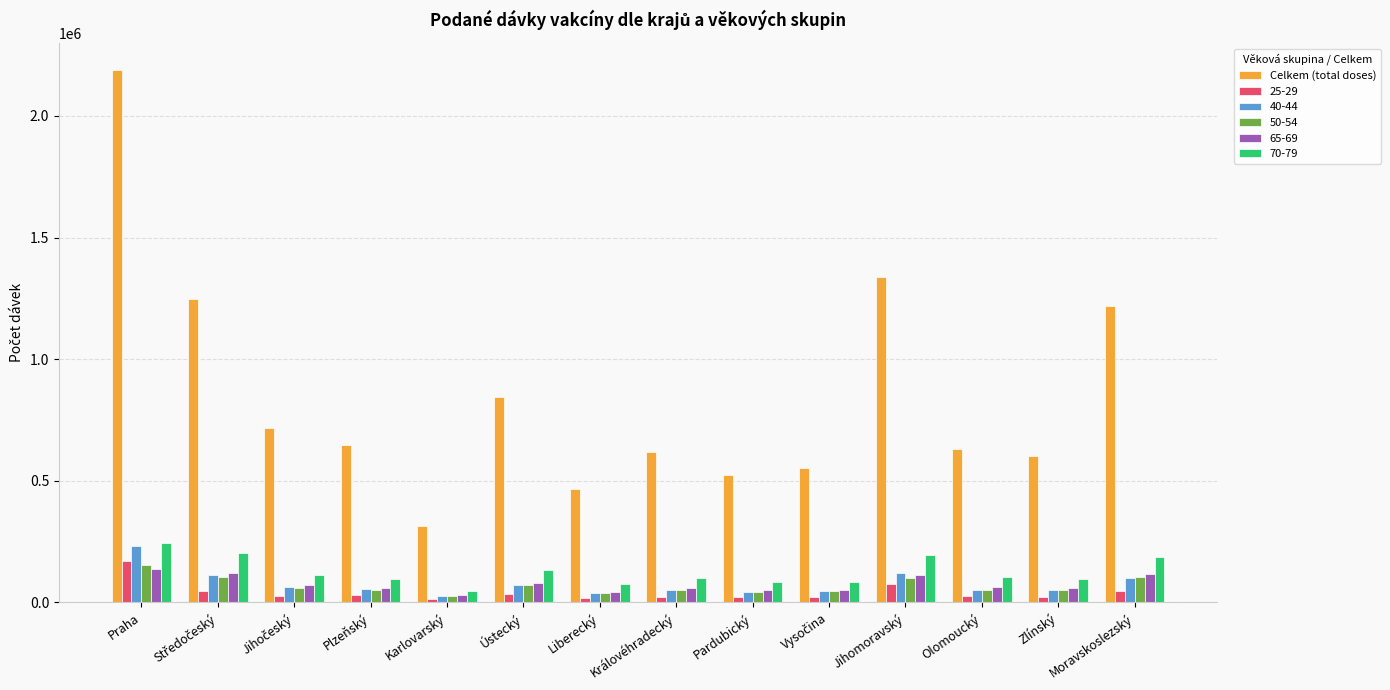

The value of 70-79 at Jihomoravský is 193959. True or false?

True